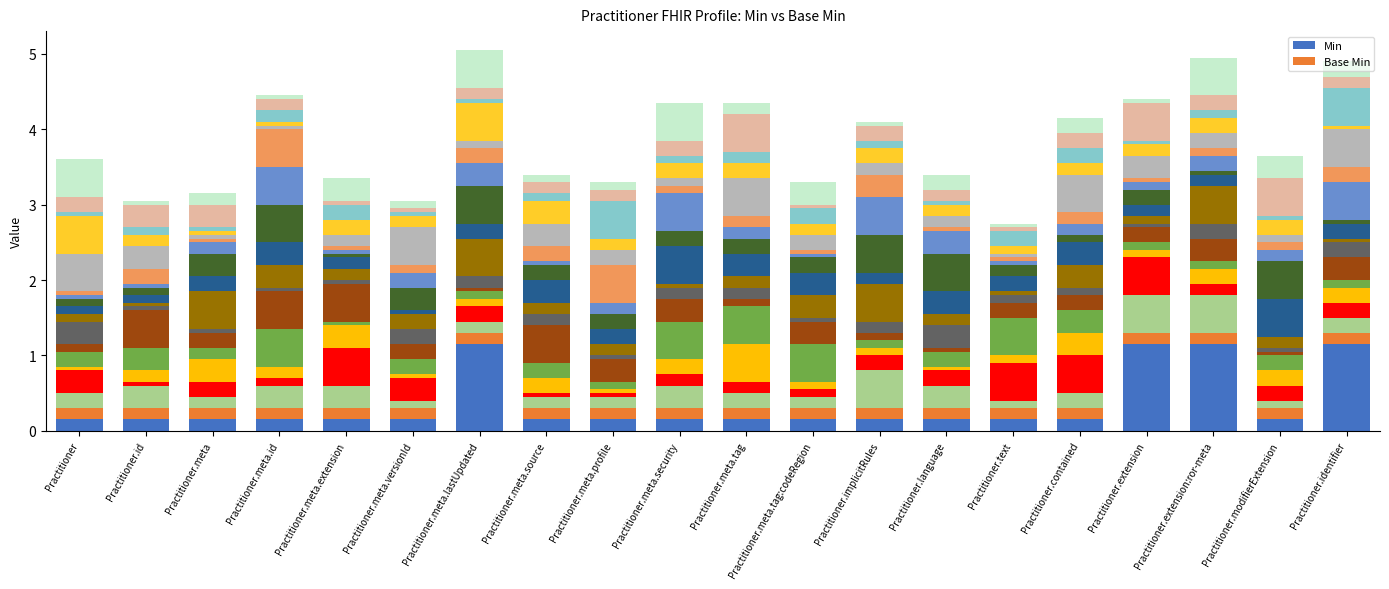

What is the label of the 4th bar from the left?

Practitioner.meta.id